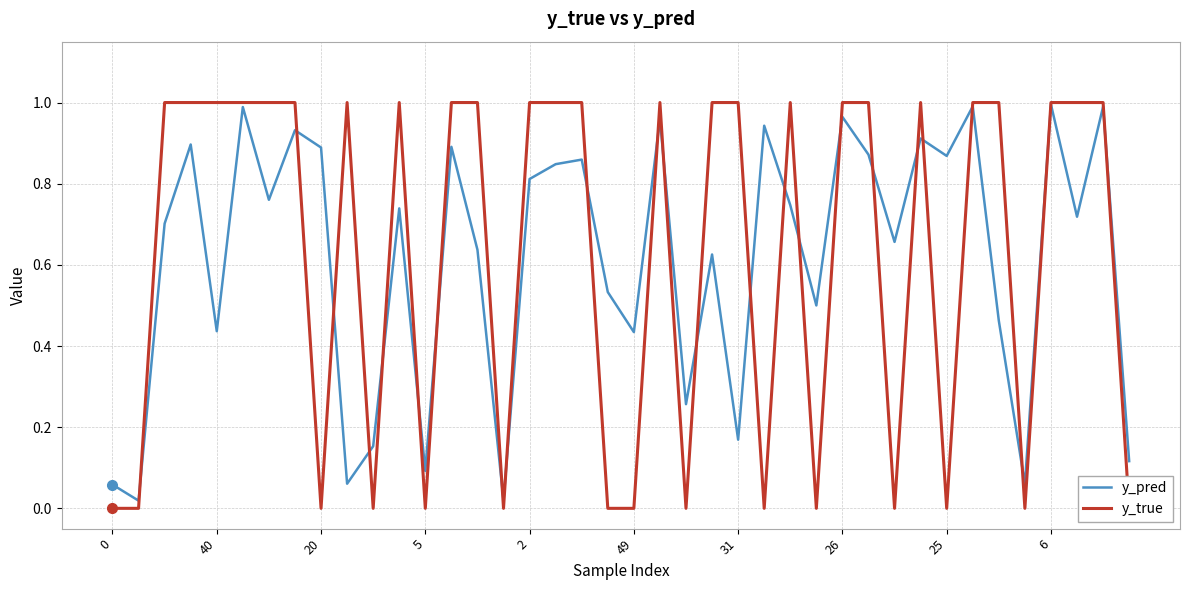

Count the number of data series in this chart.

2